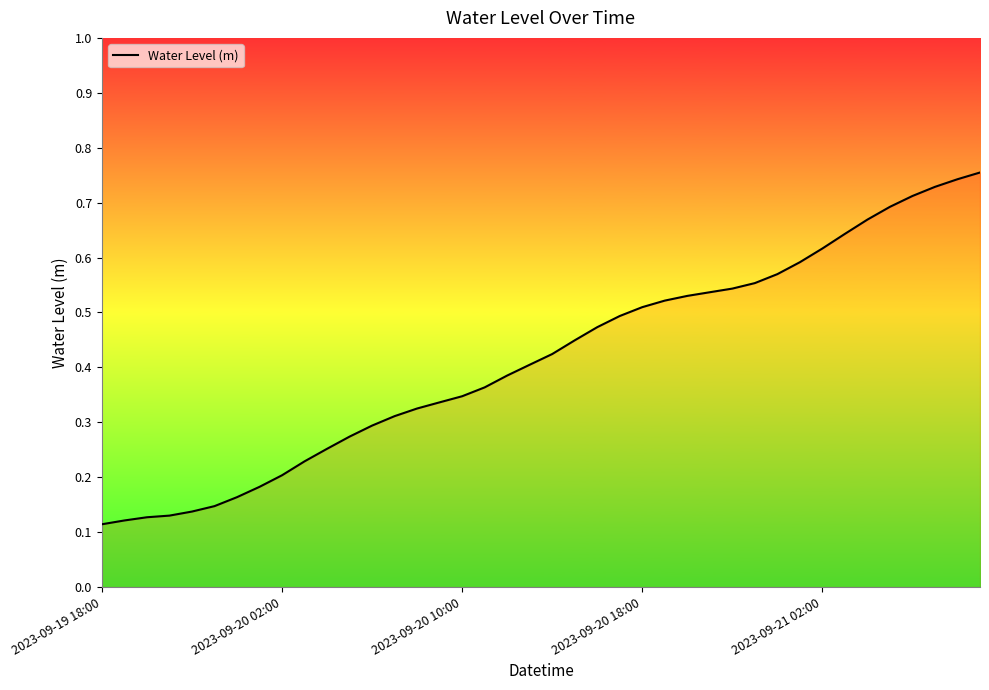

The chart shows a value of 0.3 at 2023-09-20 02:00. True or false?

False